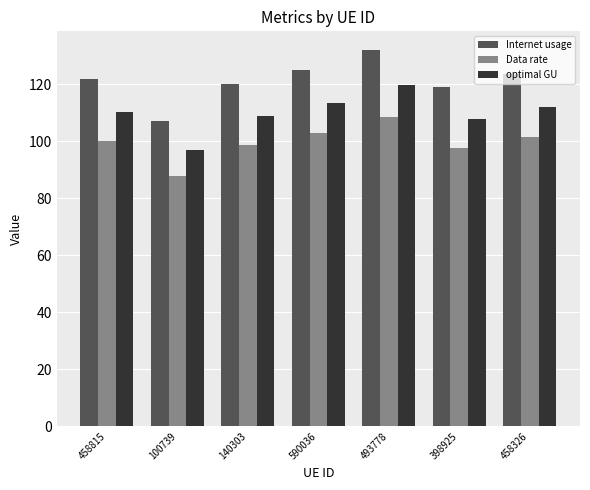

At how many categories does at least one series exceed 89?

7